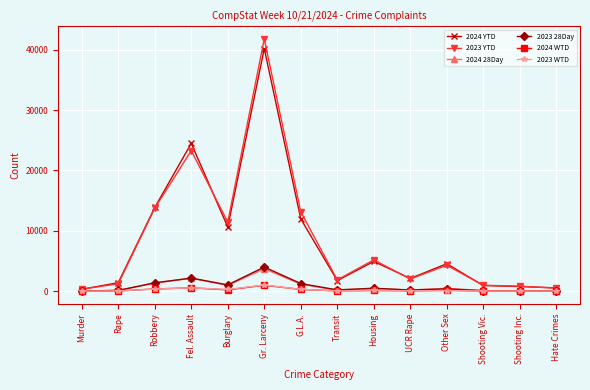

What value does the 2023 YTD series have at Housing, to the nearest 50?

5200